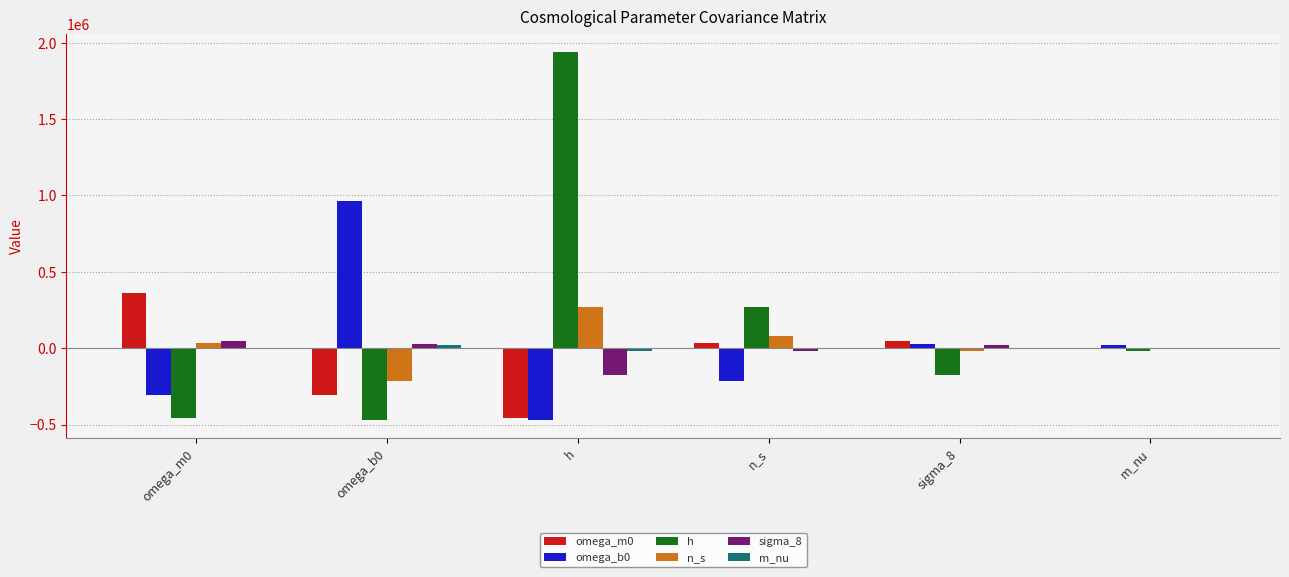

Is the value of omega_b0 at sigma_8 greater than the value of sigma_8 at h?

Yes